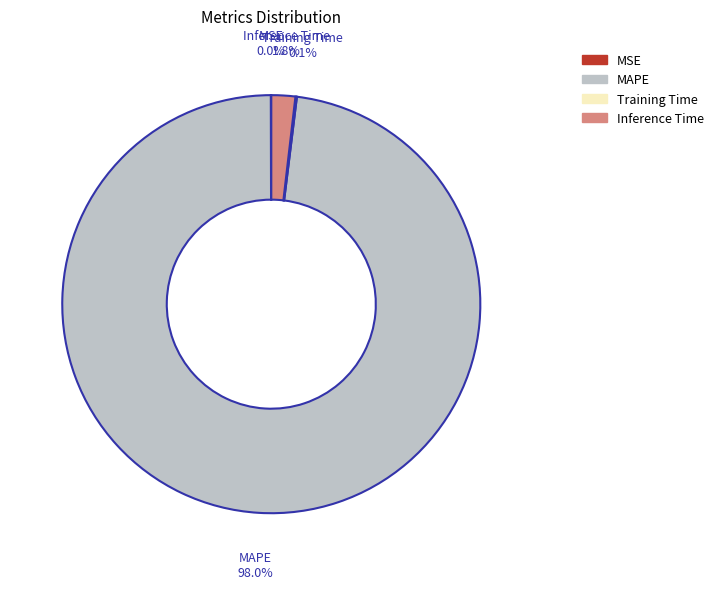

Which category accounts for the majority?

MAPE